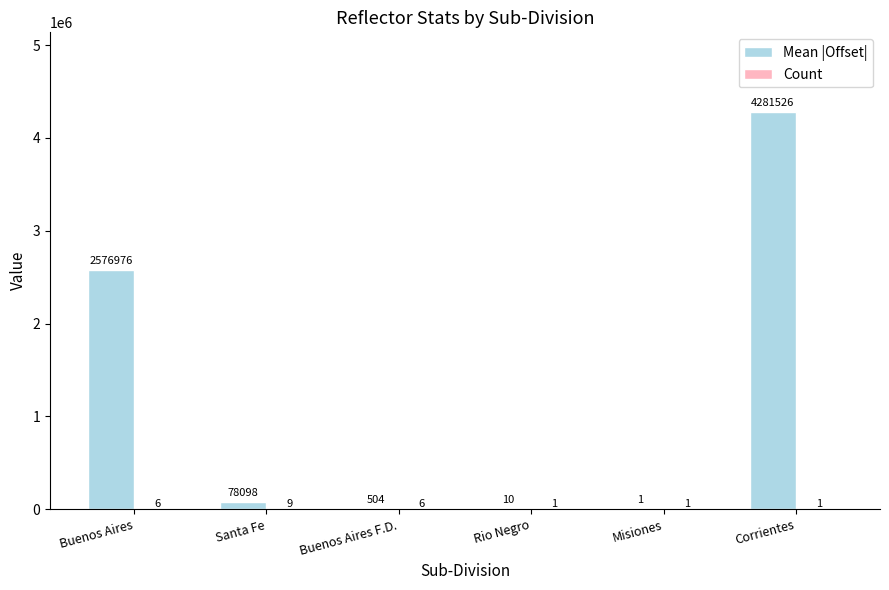

What is the greatest value displayed?

4281526.0